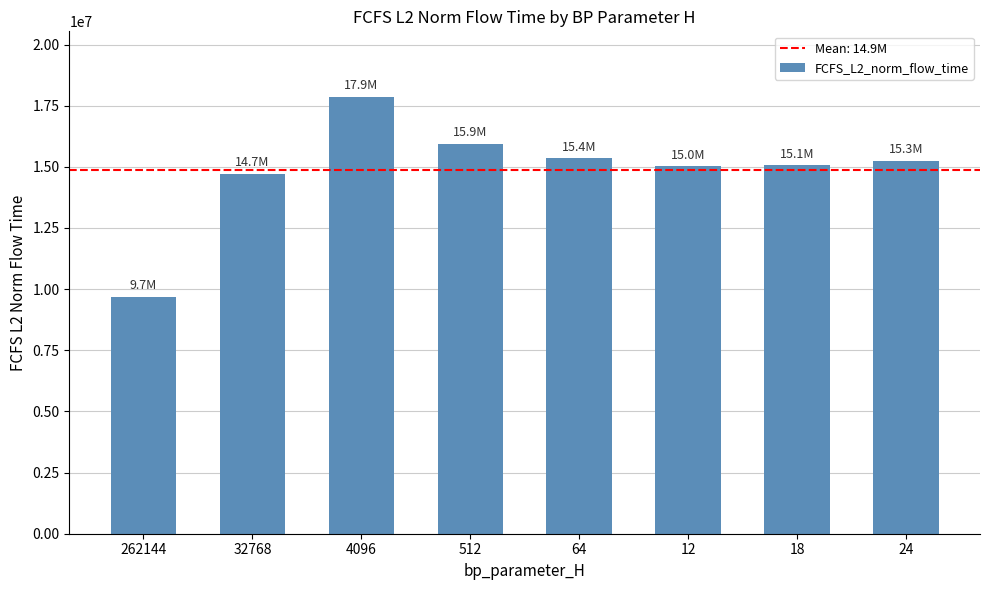

What is the value of the 3rd bar from the left?

17859568.4